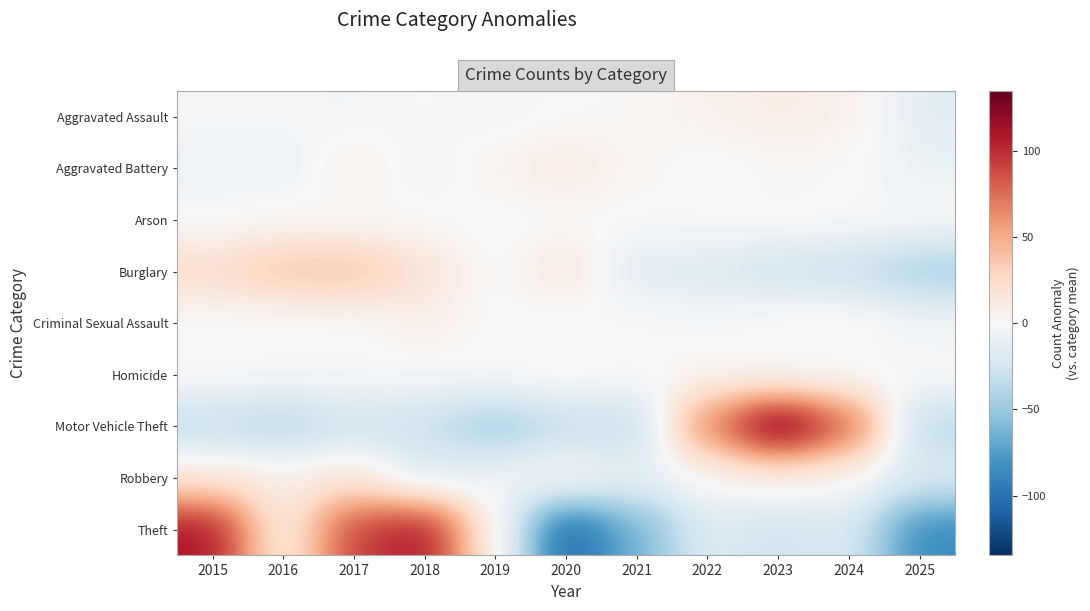

Reading left to right, list all the values displayed in this chart.

Aggravated Assault: 2015=-2.1	2016=-2.1	2017=-4.1	2018=-0.1	2019=-4.1	2020=-0.1	2021=1.9	2022=6.9	2023=10.9	2024=7.9	2025=-15.1
Aggravated Battery: 2015=-7.3	2016=-8.3	2017=8.7	2018=-6.3	2019=5.7	2020=13.7	2021=3.7	2022=-3.3	2023=1.7	2024=0.7	2025=-9.3
Arson: 2015=-1.1	2016=1.9	2017=-0.1	2018=0.9	2019=-2.1	2020=-0.1	2021=-1.1	2022=0.9	2023=1.9	2024=-0.1	2025=-1.1
Burglary: 2015=24.0	2016=38.0	2017=40.0	2018=18.0	2019=-2.0	2020=18.0	2021=-17.0	2022=-18.0	2023=-26.0	2024=-30.0	2025=-45.0
Criminal Sexual Assault: 2015=-1.4	2016=-1.4	2017=-1.4	2018=9.6	2019=-1.4	2020=-3.4	2021=0.6	2022=-3.4	2023=2.6	2024=4.6	2025=-5.4
Homicide: 2015=1.1	2016=0.1	2017=-0.9	2018=-1.9	2019=0.1	2020=5.1	2021=-0.9	2022=4.1	2023=-2.9	2024=-3.9	2025=0.1
Motor Vehicle Theft: 2015=-33.3	2016=-41.3	2017=-26.3	2018=-30.3	2019=-48.3	2020=-33.3	2021=-33.3	2022=66.7	2023=134.7	2024=81.7	2025=-37.3
Robbery: 2015=14.6	2016=9.6	2017=15.6	2018=-17.4	2019=-6.4	2020=3.6	2021=-12.4	2022=1.6	2023=8.6	2024=1.6	2025=-19.4
Theft: 2015=110.3	2016=4.3	2017=92.3	2018=110.3	2019=4.3	2020=-108.7	2021=-63.7	2022=-16.7	2023=-27.7	2024=-18.7	2025=-85.7